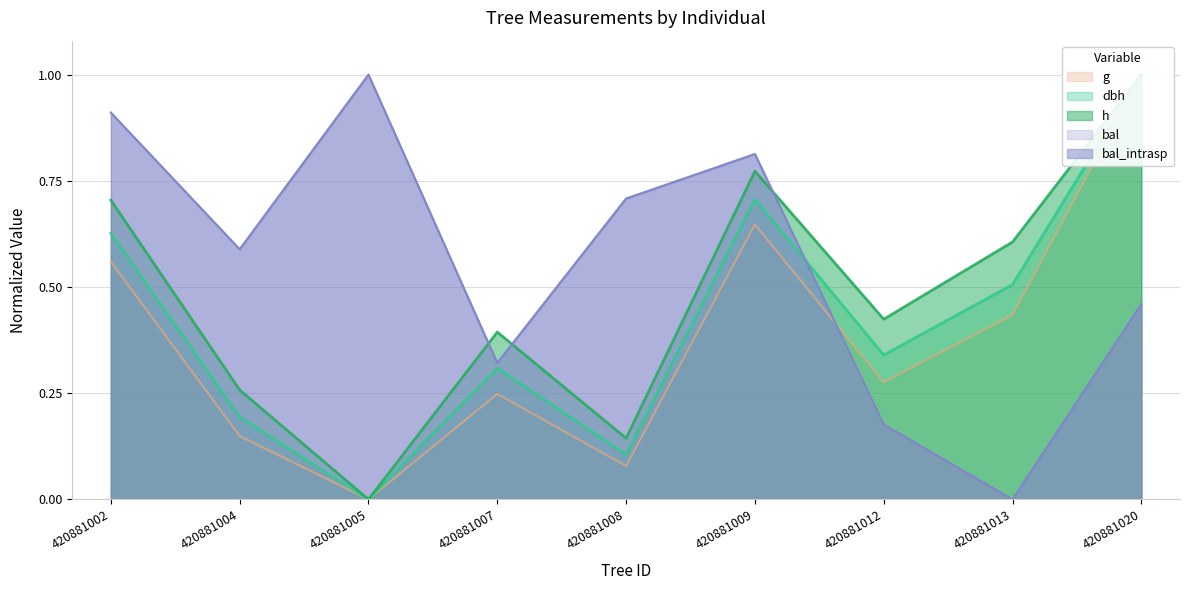

Which series changed the most between 420881008 and 420881013?

bal